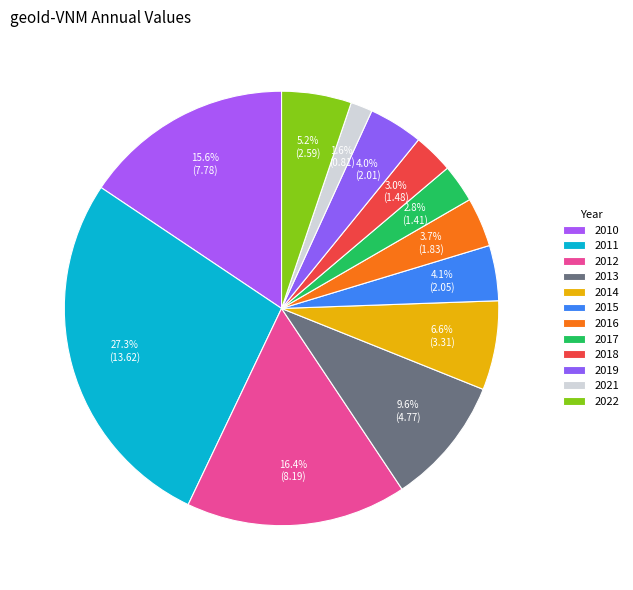

True or false: 2012 accounts for 16% of the total.

True